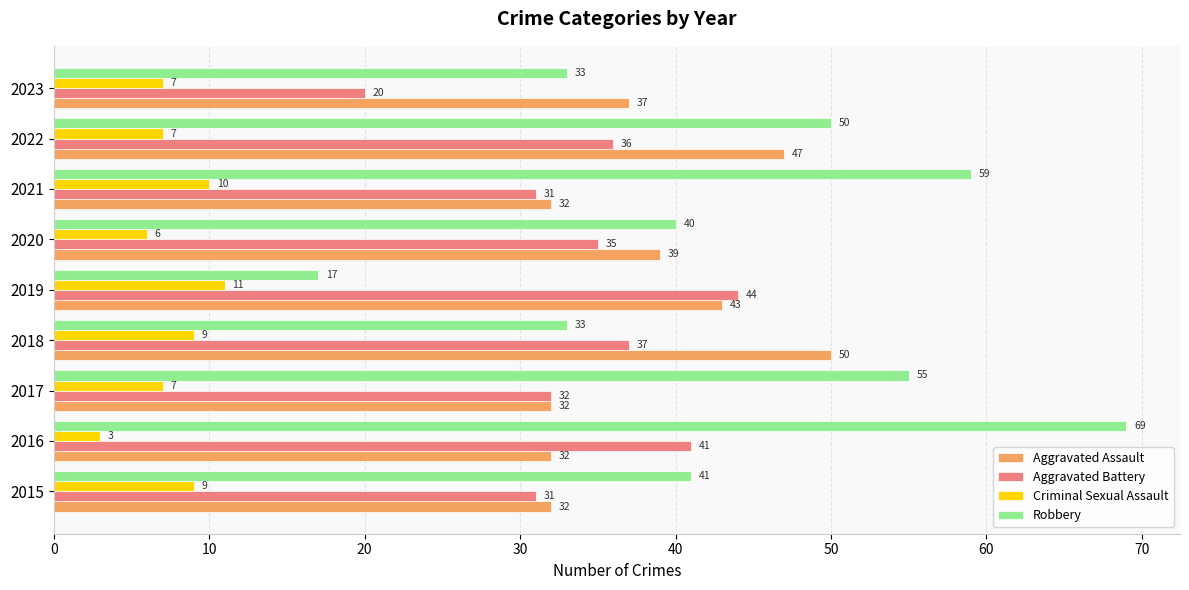

At which category does the chart reach its minimum across all series?

2016